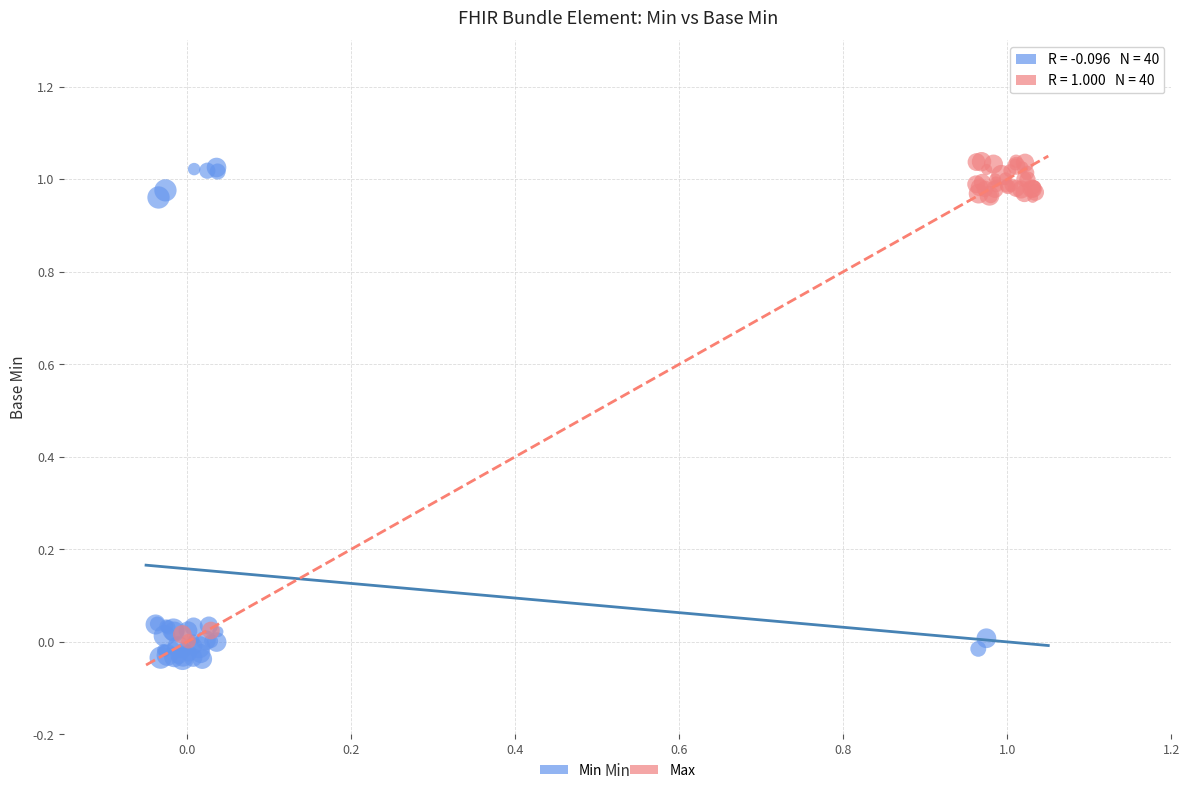

Which series reaches the minimum Y coordinate?

Min